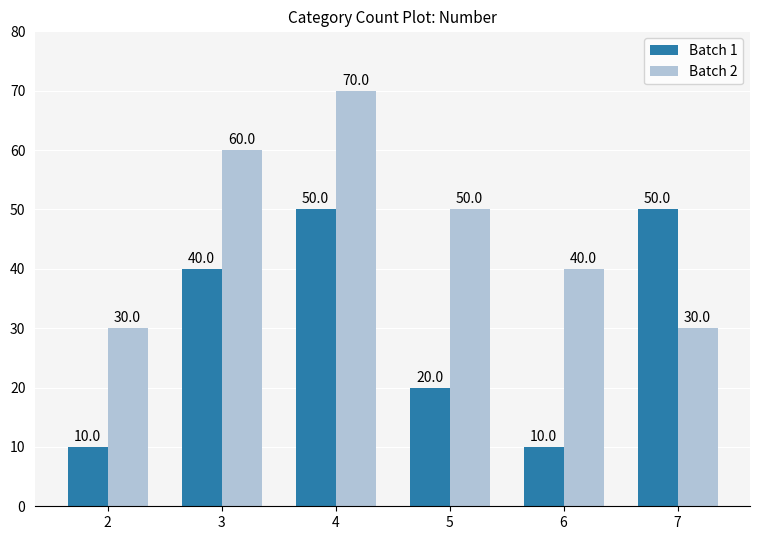

What is the difference between the highest and lowest values at 3?

20